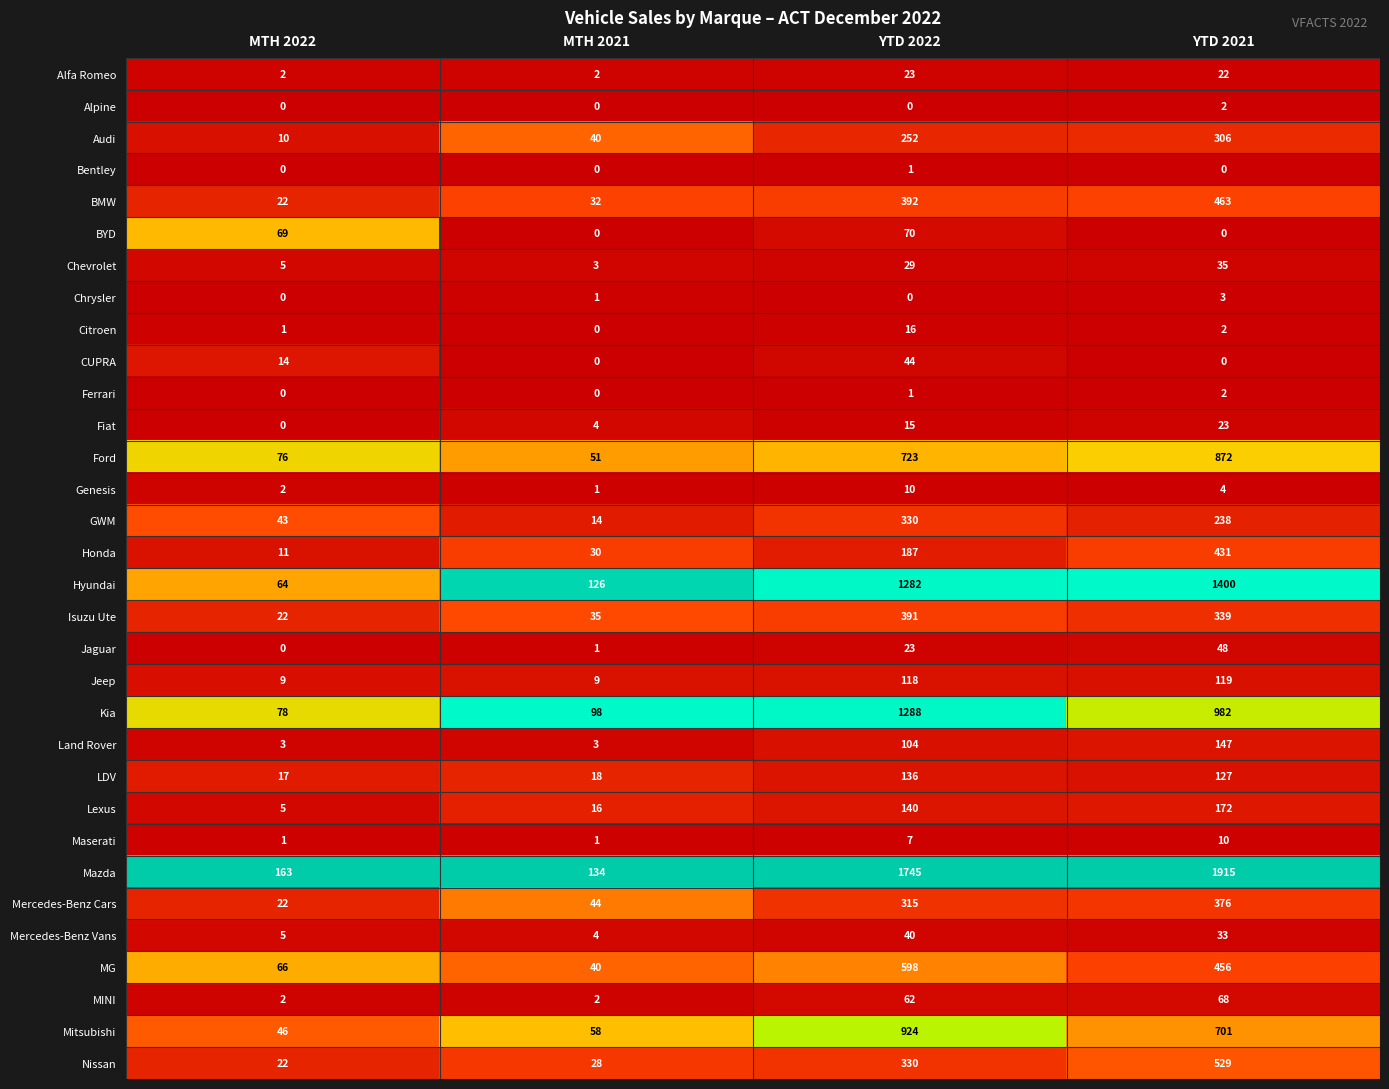

Which label corresponds to the largest value in the chart?

YTD 2021